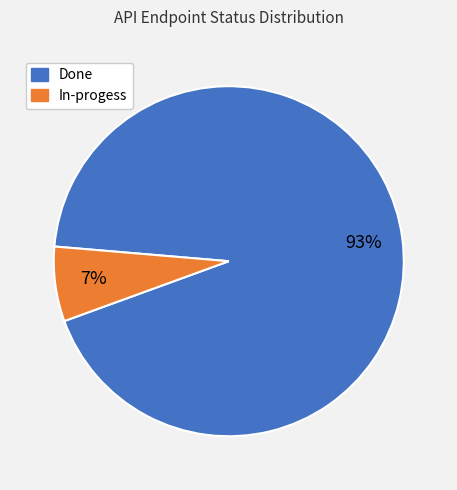

How many slices are in this pie chart?

2